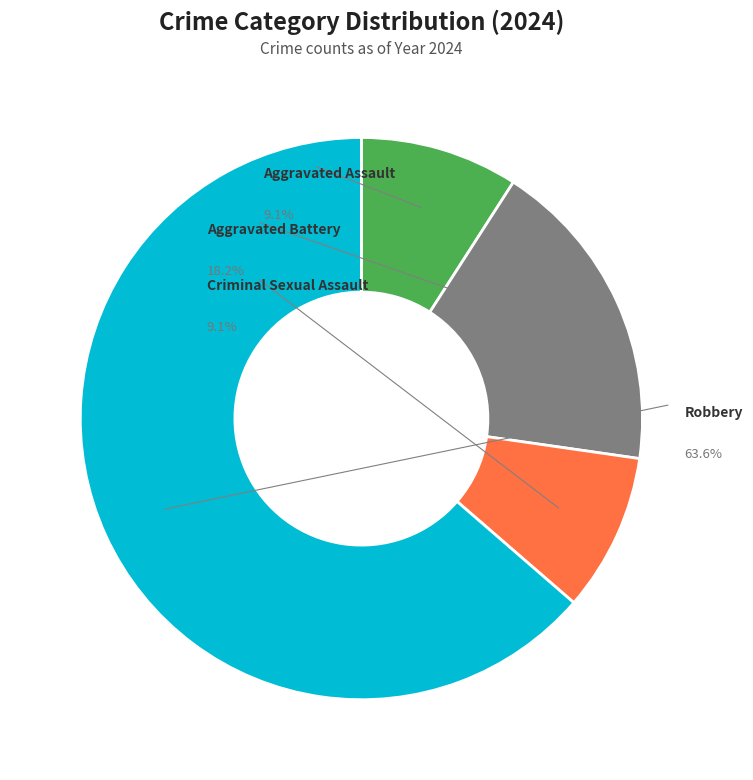

Combined, do Criminal Sexual Assault and Aggravated Assault account for over 50%?

No